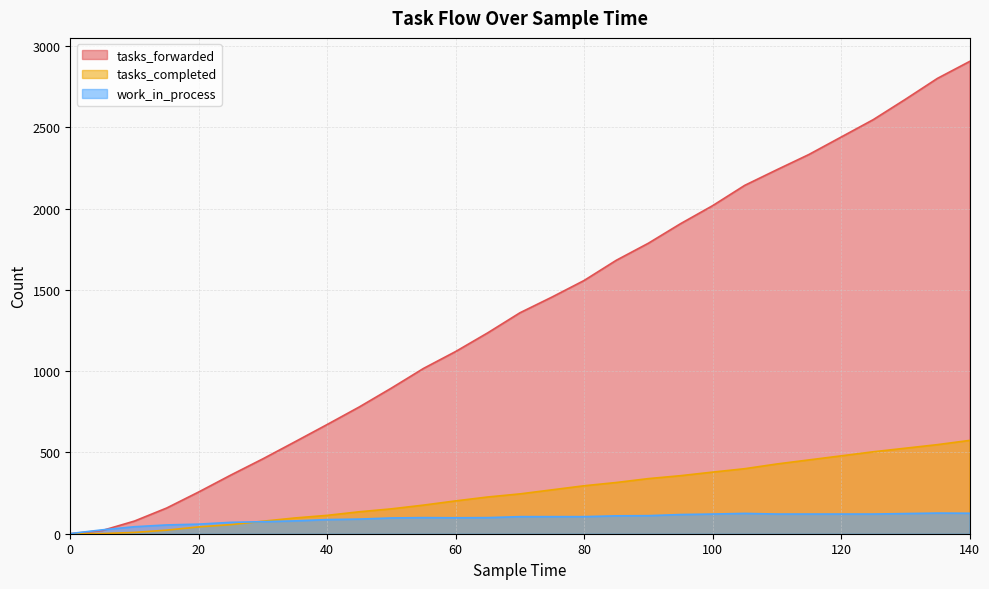

What is the value of the tasks_forwarded point at the 28th from the left?

2801